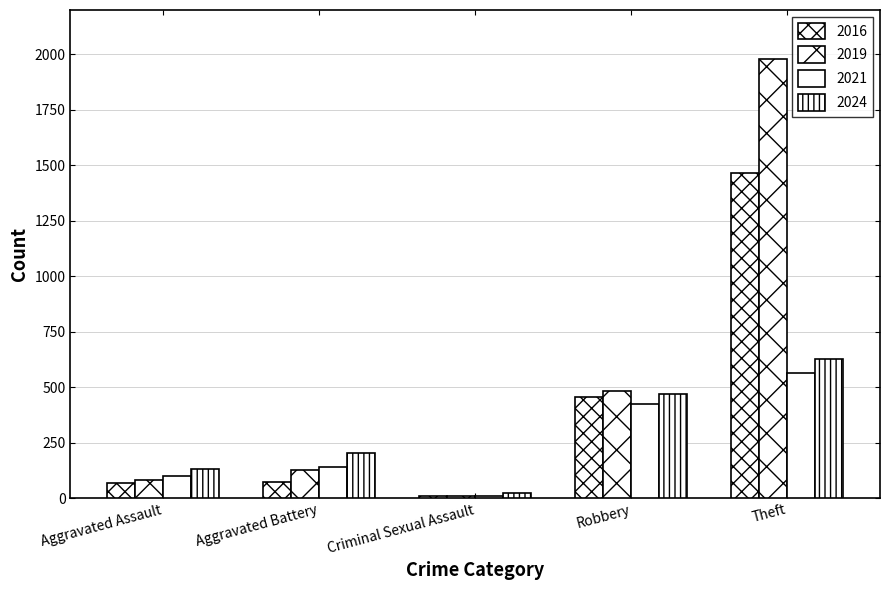

How many bars are there in total?

20